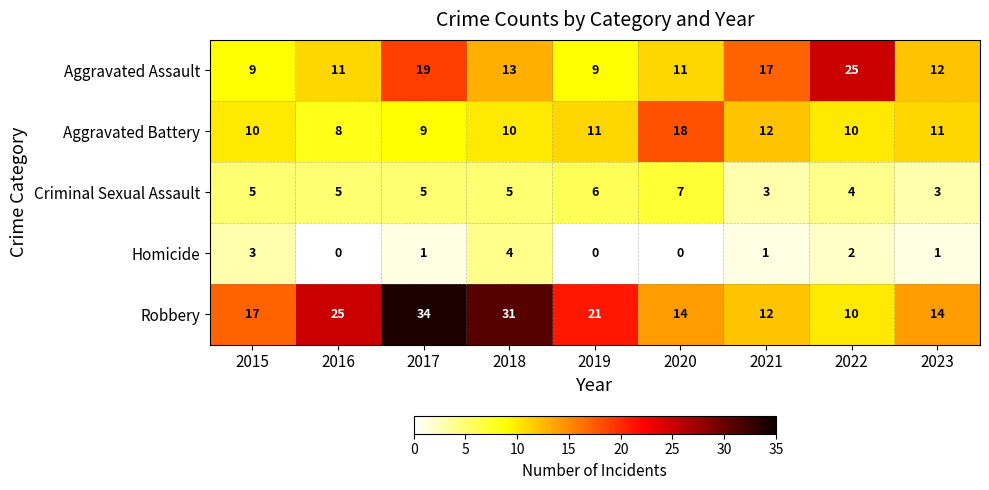

The Criminal Sexual Assault series shows 7 at 2015. True or false?

False